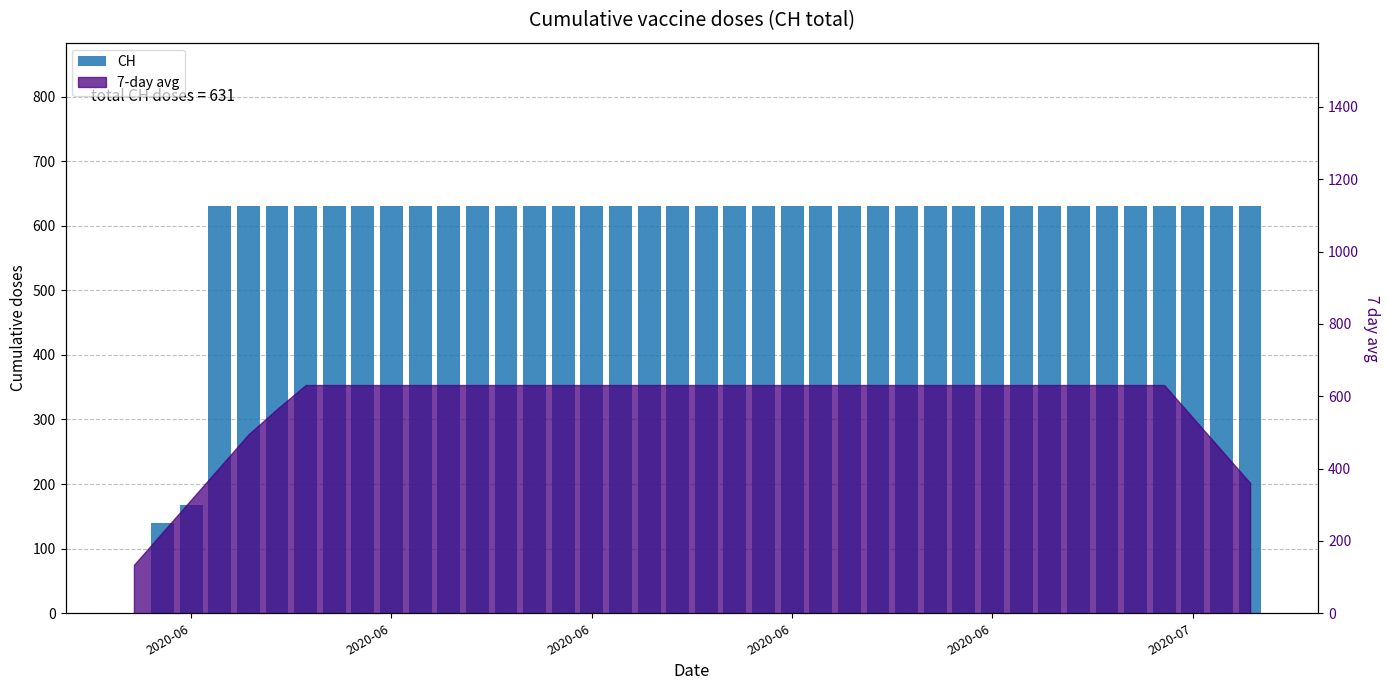

What is the average value?

591